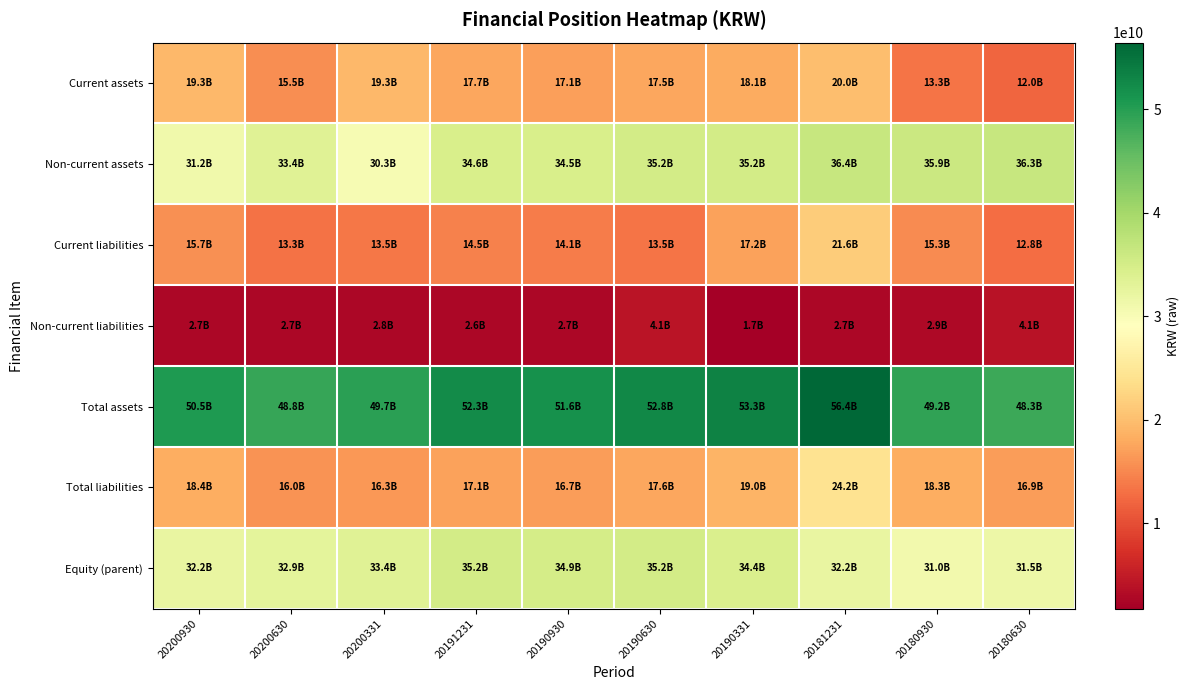

What is the total value across all series at 20191231?

174093931607